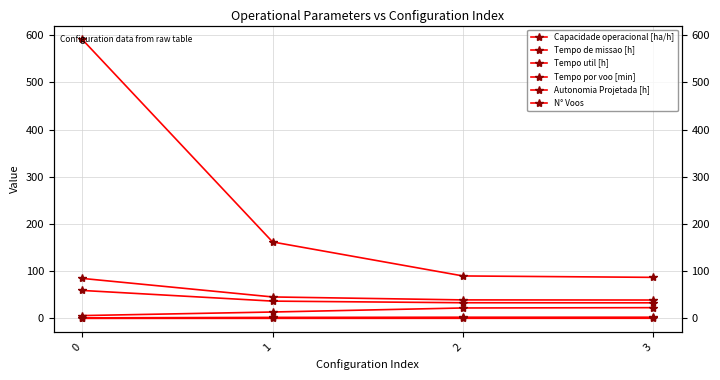

Is it true that Tempo por voo [min] equals 3.4 at 1?

False